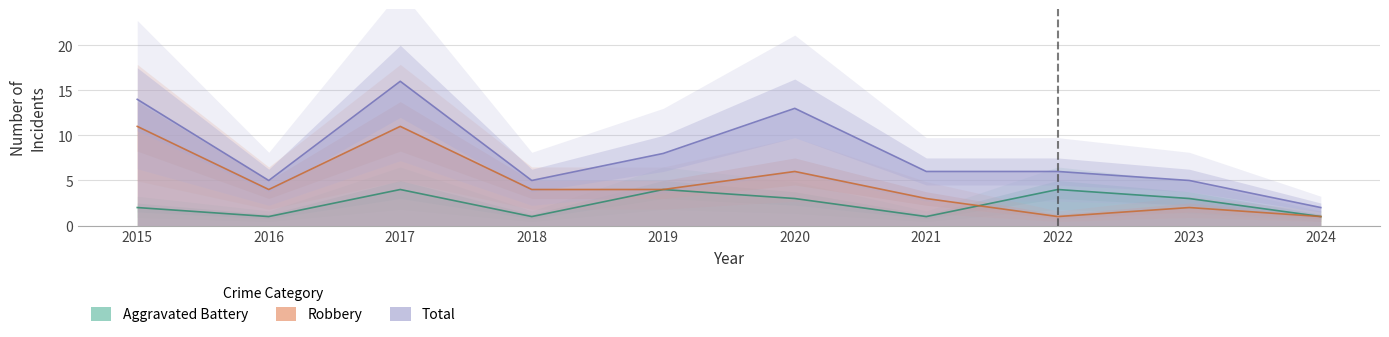

What are all the series names shown in the legend?

Aggravated Battery, Robbery, Total